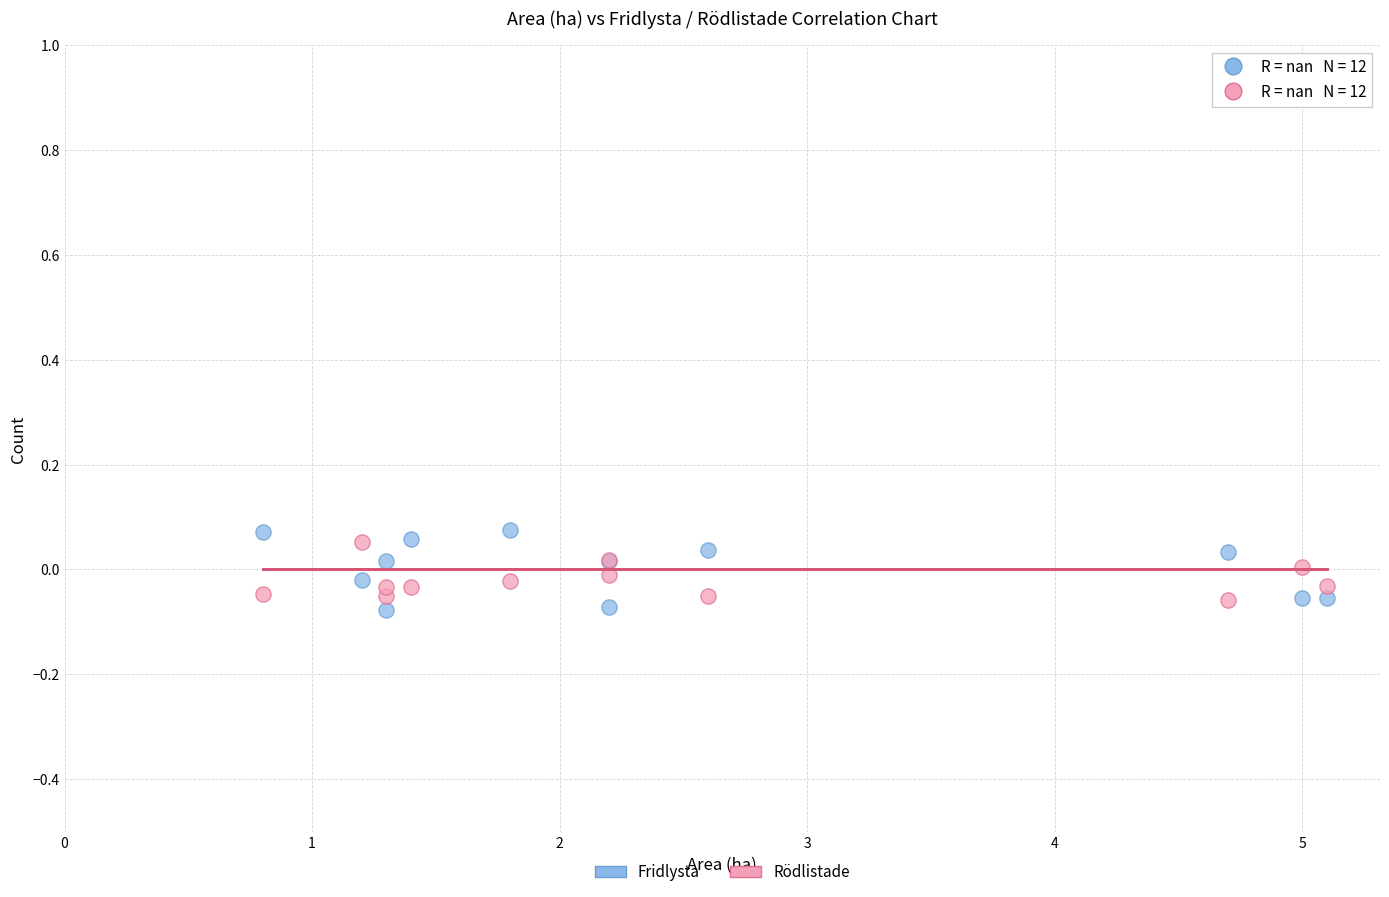

Which series contains the lowest Y value?

Fridlysta